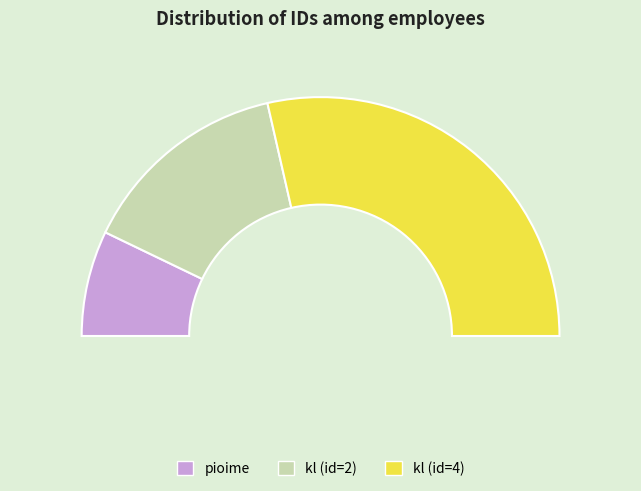

What percentage is the pioime slice, to the nearest percent?

14%